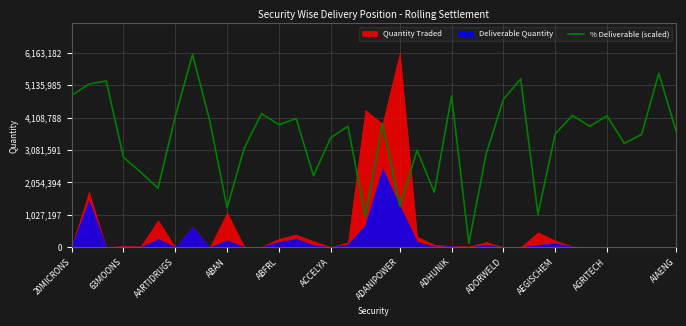

What is the maximum value shown in the chart?

6105248.1